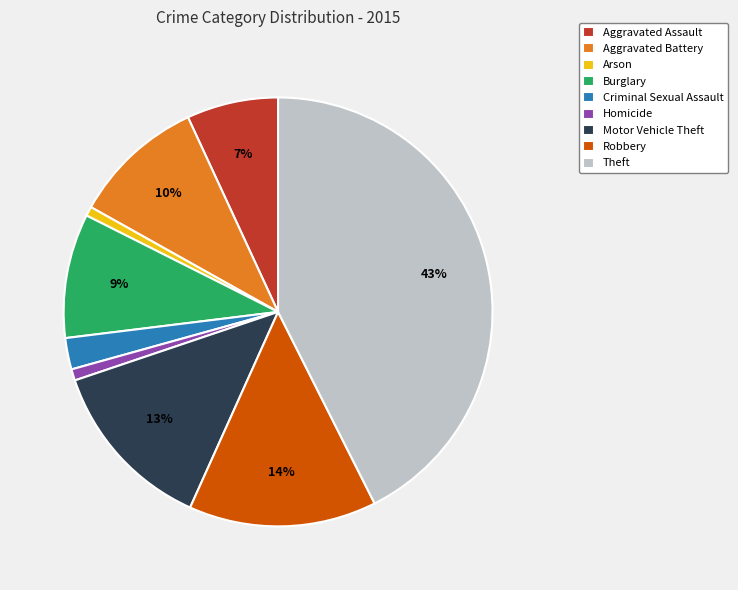

Is it true that Homicide is 1% of the pie?

True